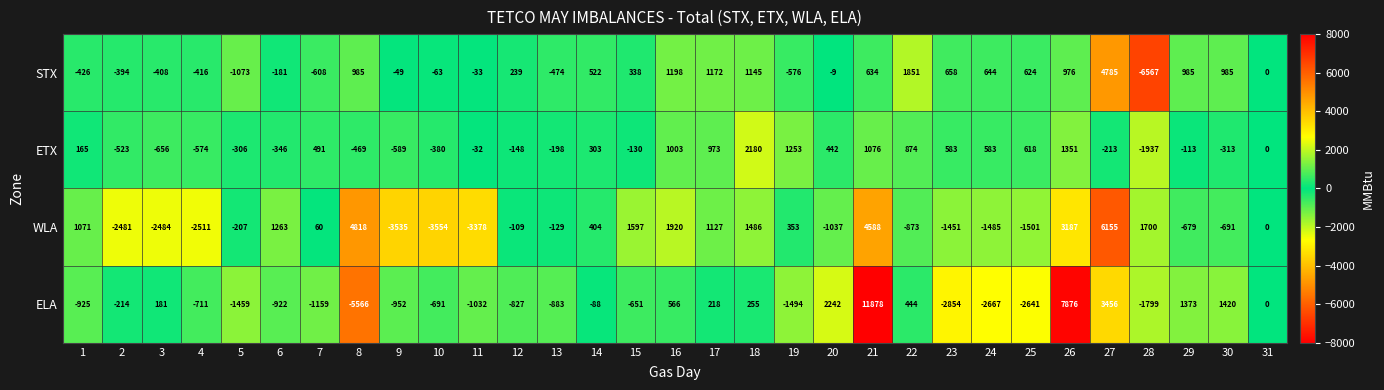

Which series changed the most between 13 and 29?

ELA